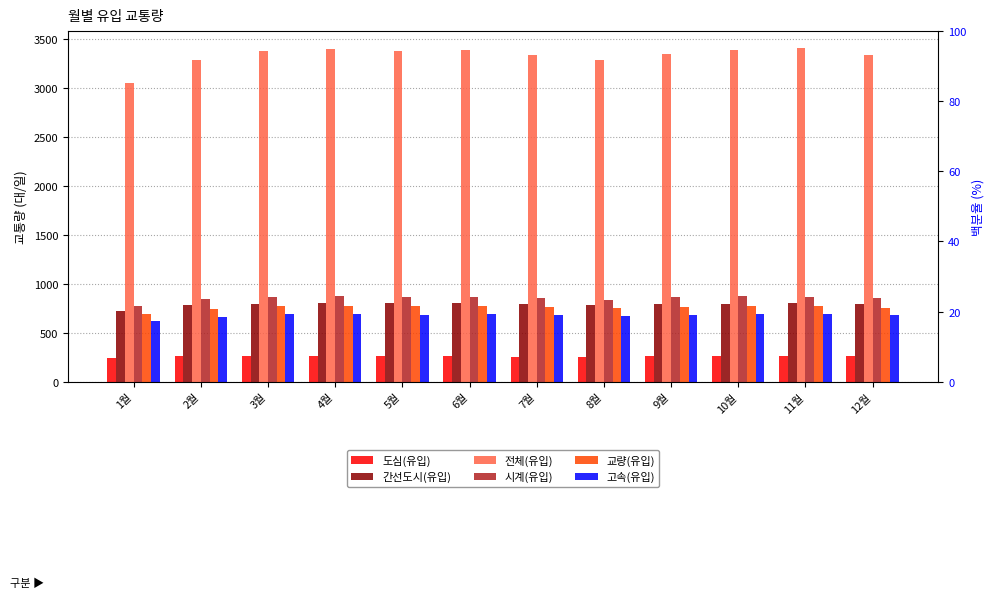

Reading left to right, transcribe all the data shown in this chart.

도심(유입): 240	257	259	262	261	261	254	249	258	260	265	261
간선도시(유입): 724	781	797	802	799	803	792	779	791	797	808	792
전체(유입): 3054	3284	3383	3403	3383	3393	3336	3288	3349	3390	3412	3343
시계(유입): 777	842	869	874	868	868	855	836	861	871	870	851
교량(유입): 689	744	769	778	770	771	759	752	763	770	774	755
고속(유입): 624	660	689	687	685	690	676	672	676	692	695	684